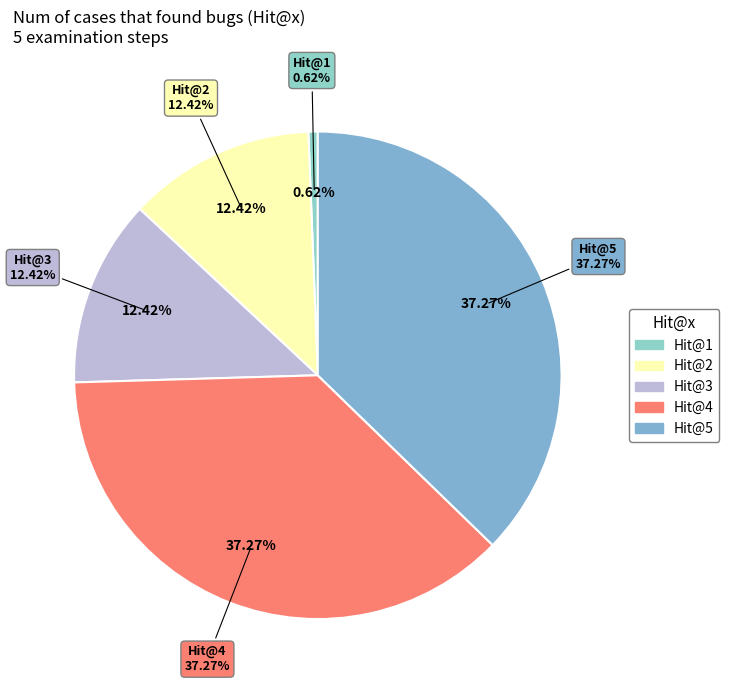

Is Hit@3 the majority of the pie?

No